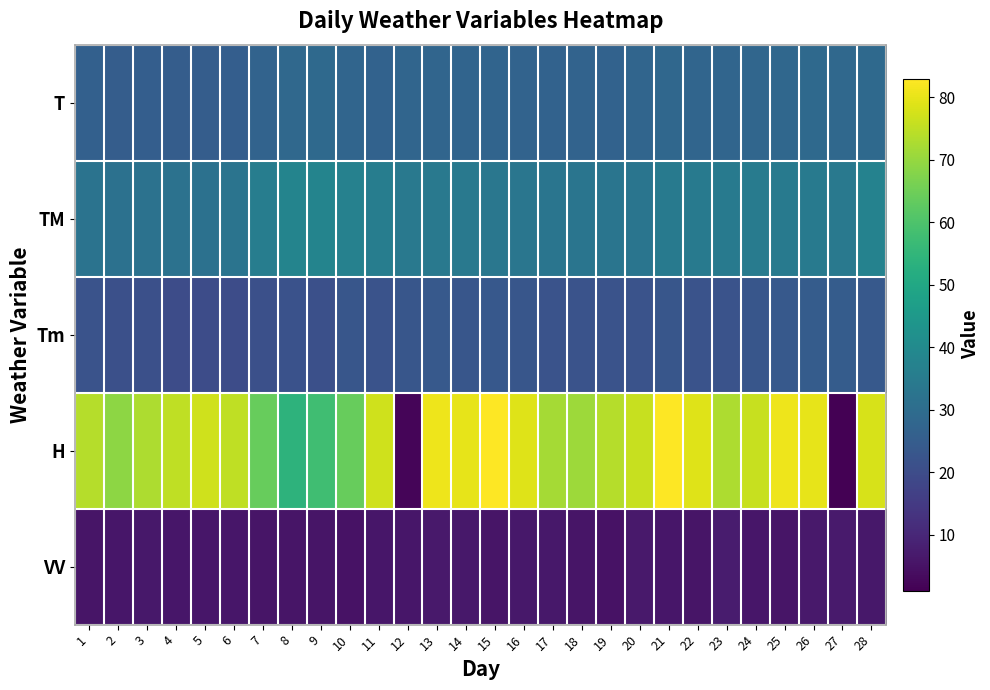

Between 6 and 16, which is larger?

16